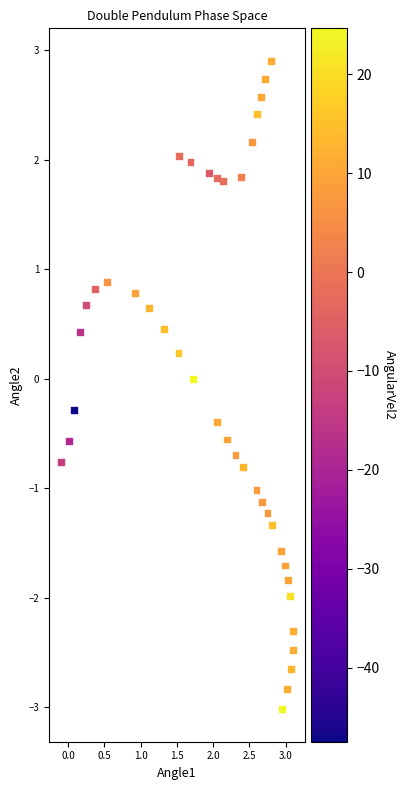

What is the range of Y values (max minus min)?

5.9